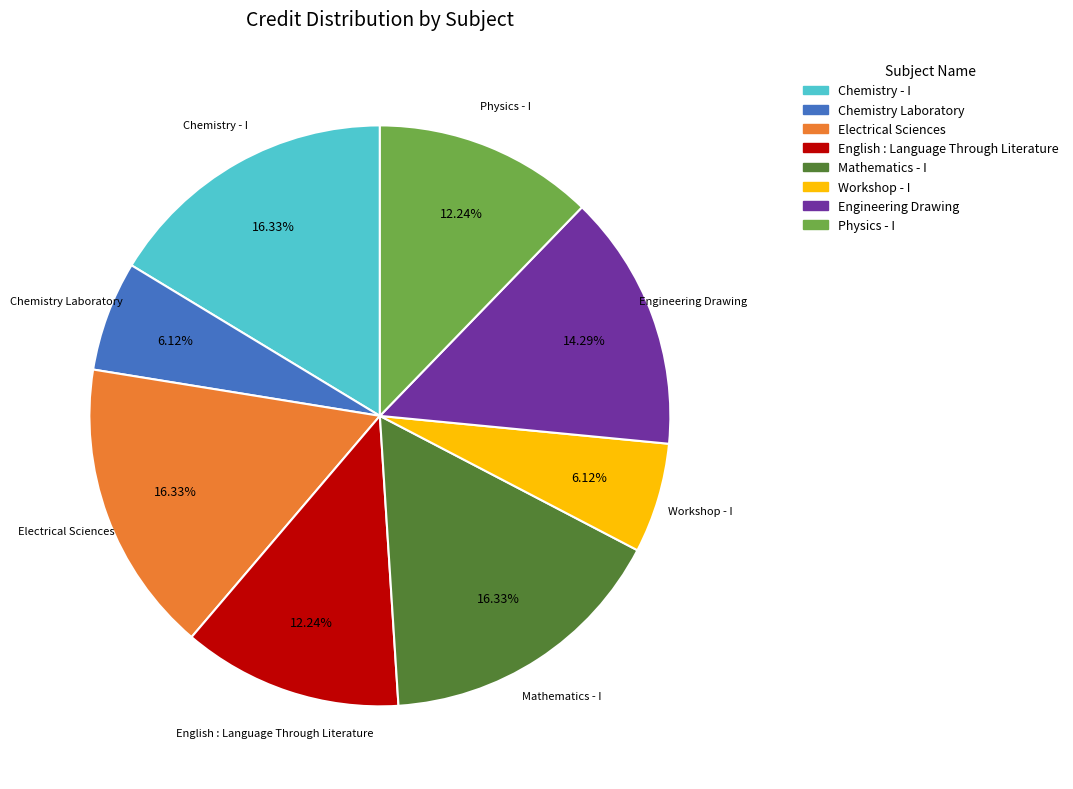

Combined, do Chemistry Laboratory and English : Language Through Literature account for over 50%?

No